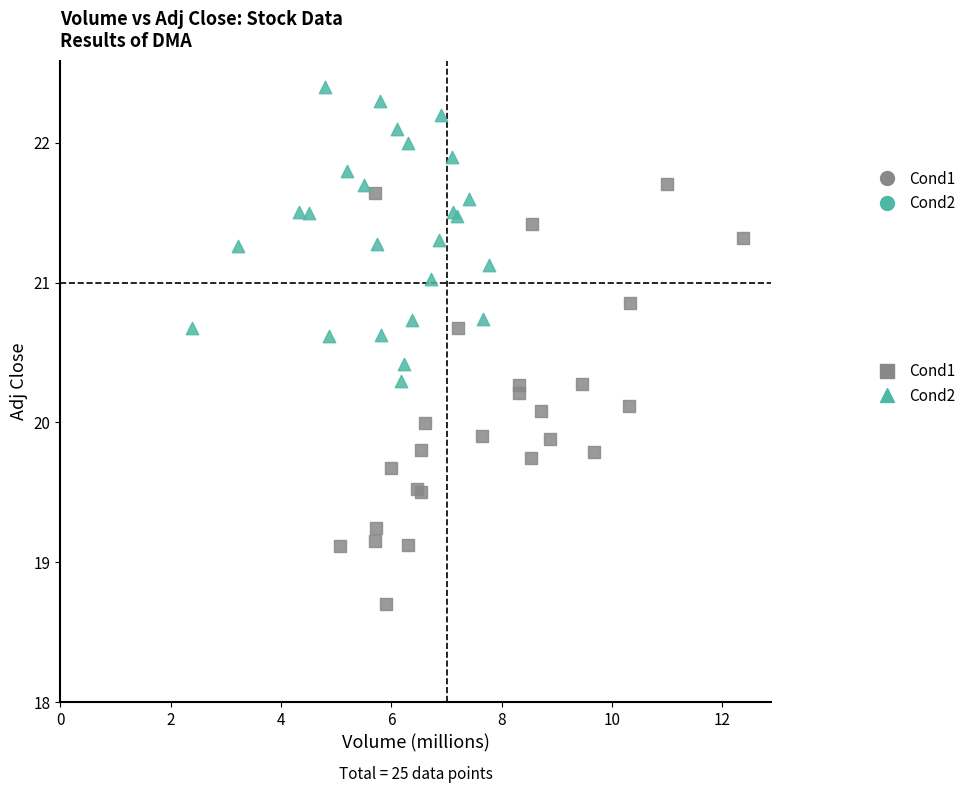

Which series has the widest spread of Y values?

Cond1